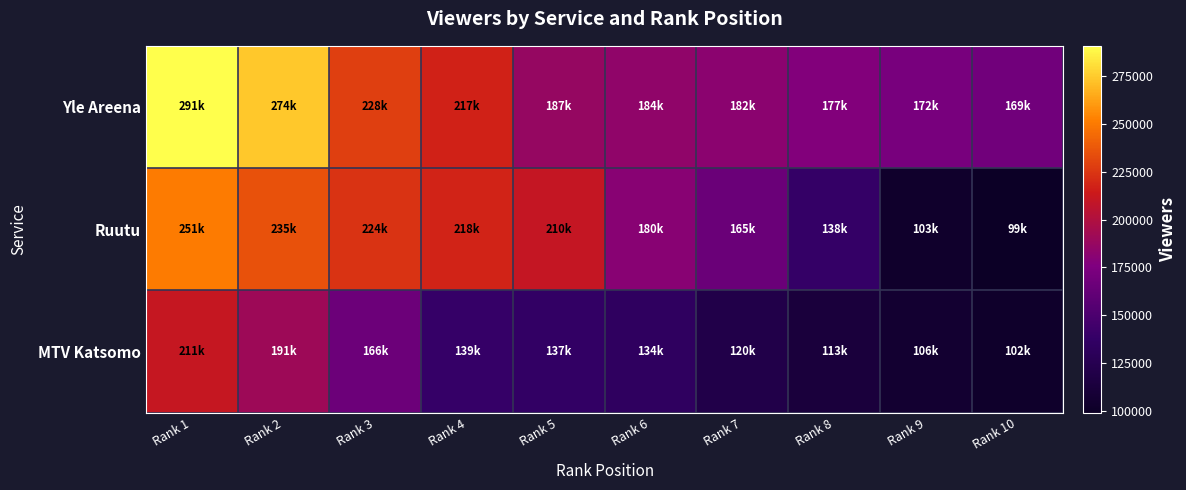

Reading right to left, what are all the values shown in this chart?

Yle Areena: Rank 10=169000	Rank 9=172000	Rank 8=177000	Rank 7=182000	Rank 6=184000	Rank 5=187000	Rank 4=217000	Rank 3=228000	Rank 2=274000	Rank 1=291000
Ruutu: Rank 10=99000	Rank 9=103000	Rank 8=138000	Rank 7=165000	Rank 6=180000	Rank 5=210000	Rank 4=218000	Rank 3=224000	Rank 2=235000	Rank 1=251000
MTV Katsomo: Rank 10=102000	Rank 9=106000	Rank 8=113000	Rank 7=120000	Rank 6=134000	Rank 5=137000	Rank 4=139000	Rank 3=166000	Rank 2=191000	Rank 1=211000